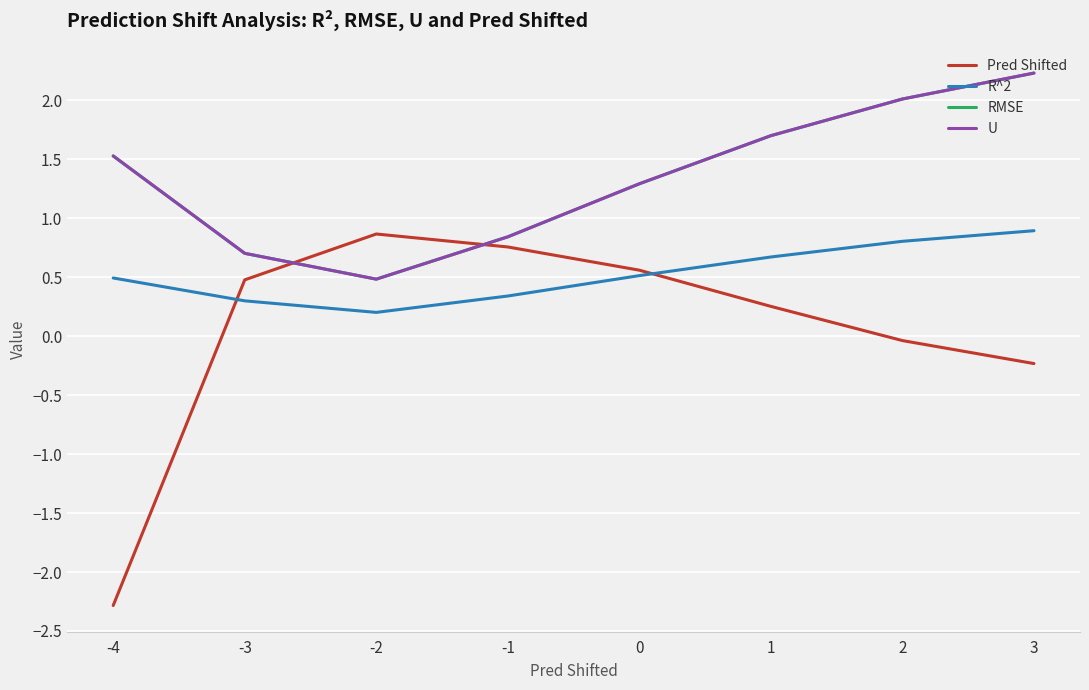

List the labels in order of RMSE value, largest first.

3, 2, 1, -4, 0, -1, -3, -2